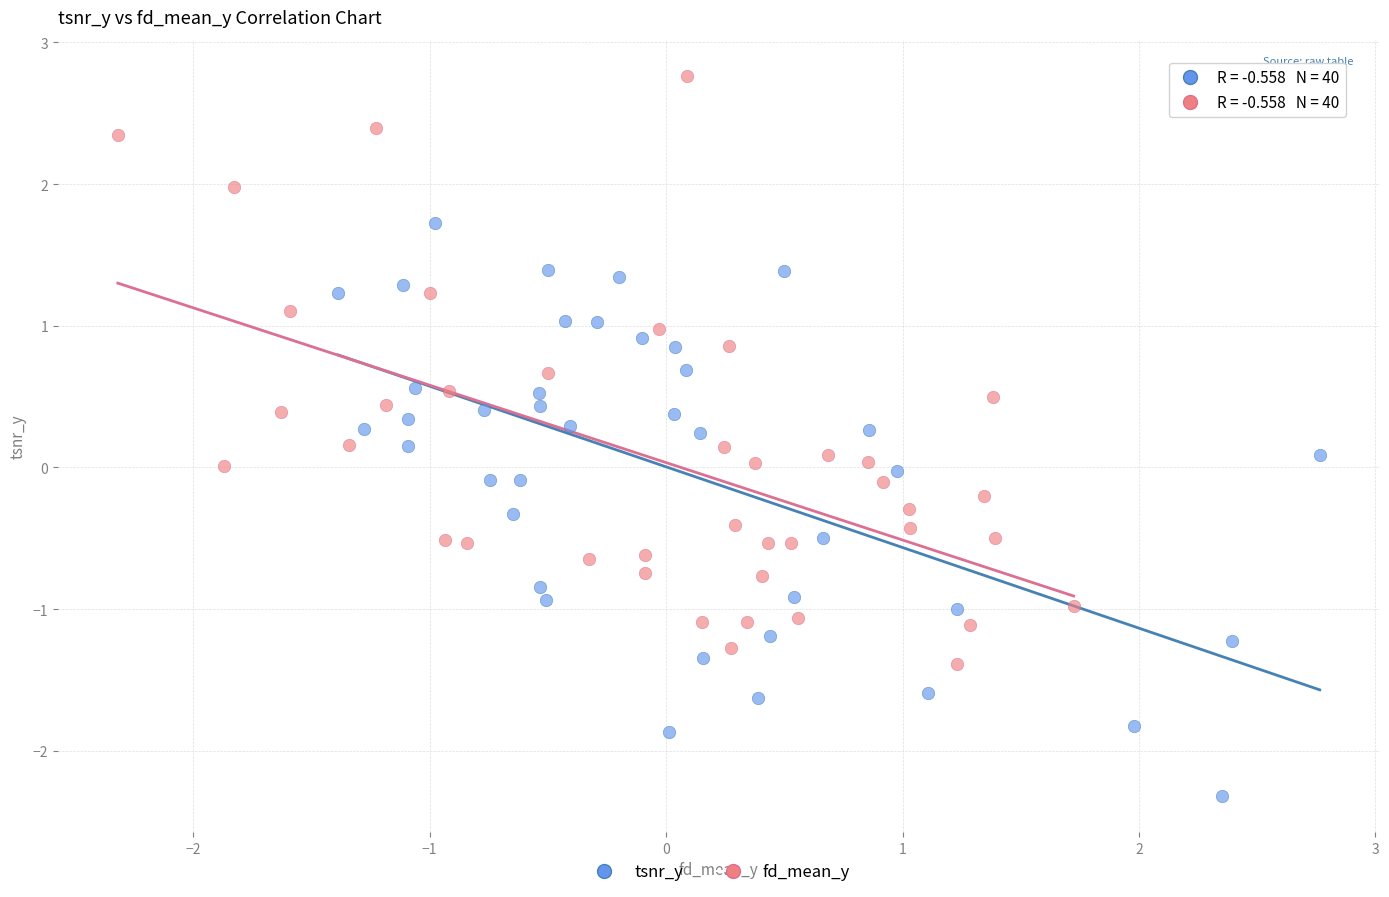

Which series reaches the maximum Y coordinate?

fd_mean_y